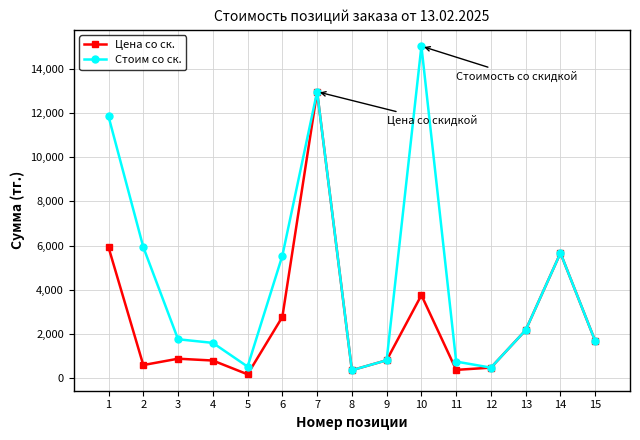

Count the number of categories in the chart.

15